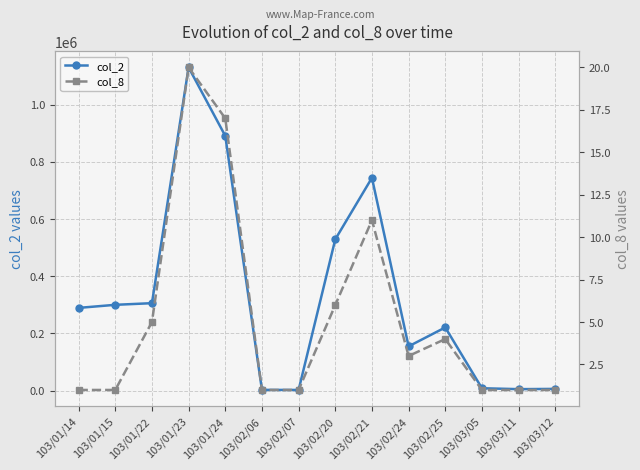

Count the number of categories in the chart.

14